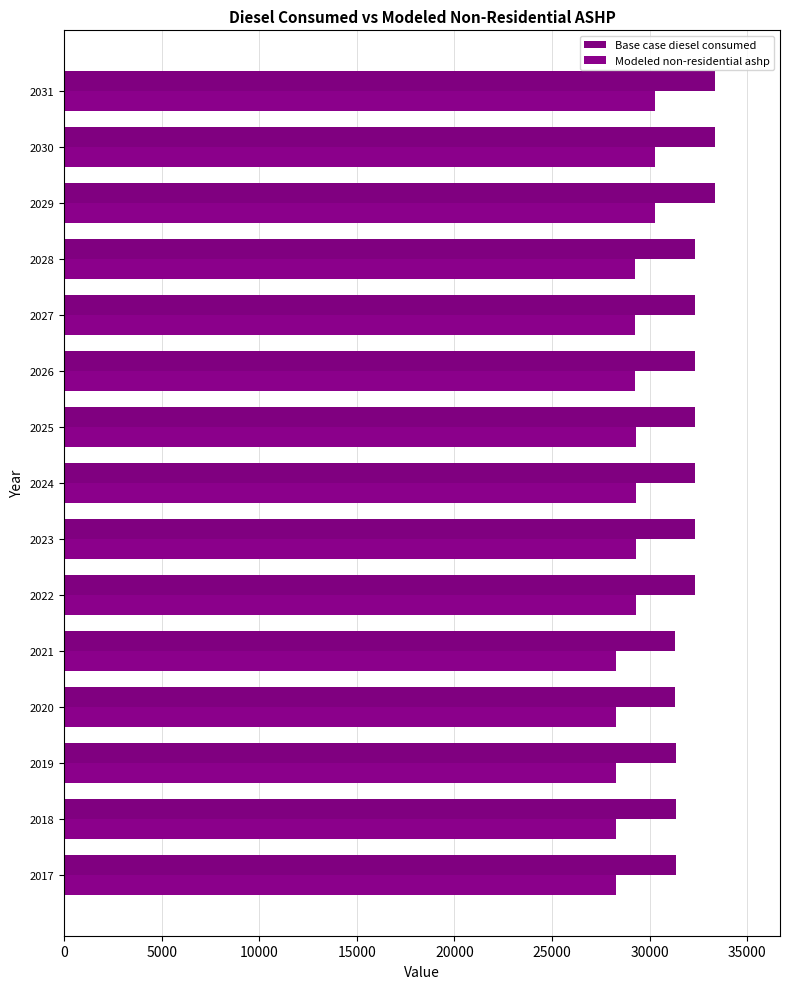

At how many categories does at least one series exceed 29618?

15